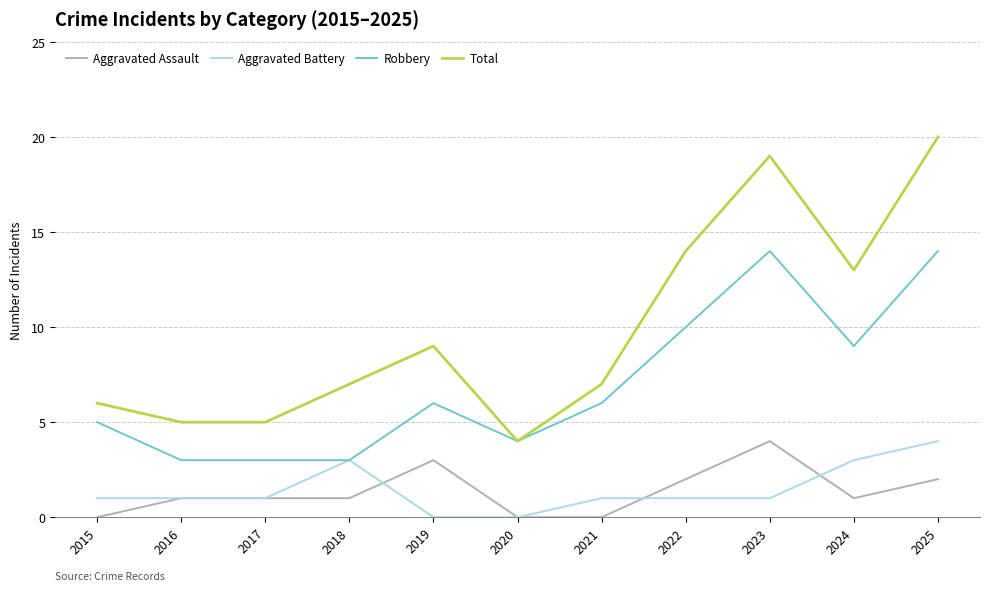

Is the value of Robbery at 2021 greater than the value of Total at 2022?

No